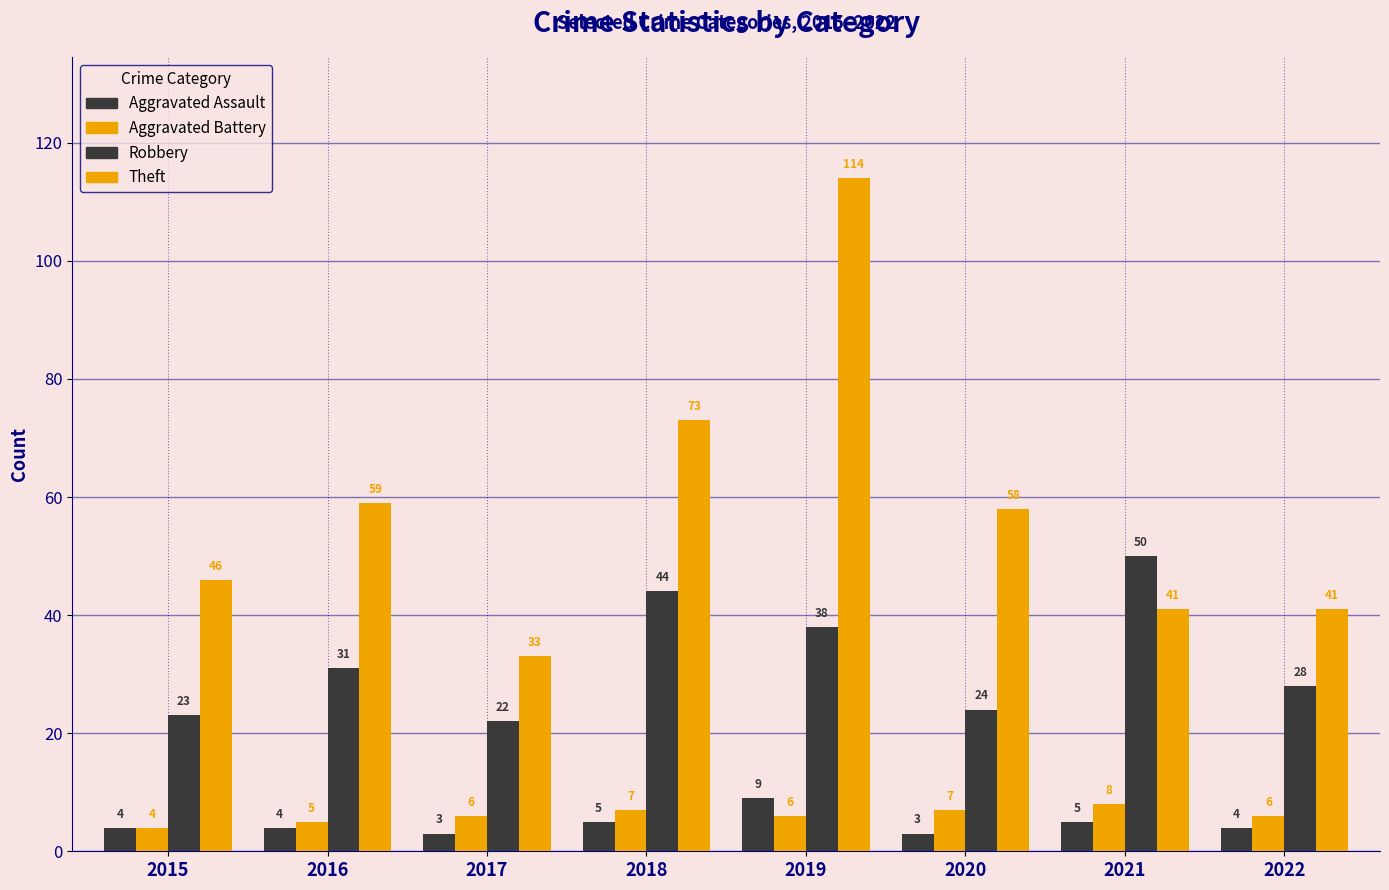

Is it true that Aggravated Battery equals 6 at 2019?

True